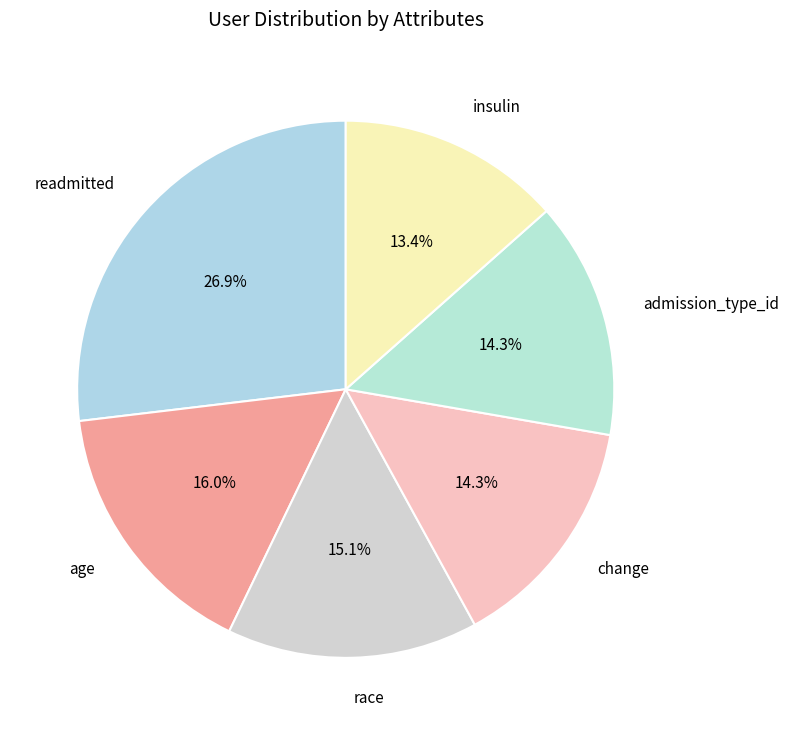

What percentage is NOT represented by change?

85.7%